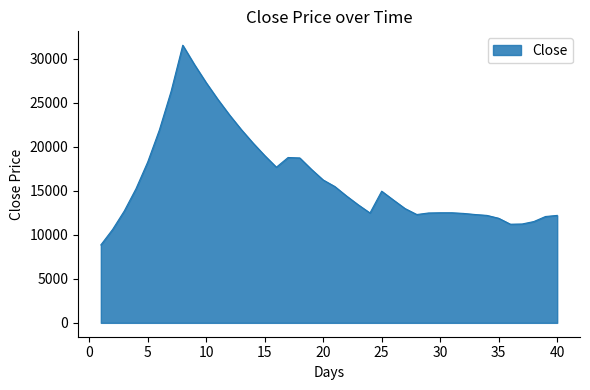

What is the minimum value shown in the chart?

8850